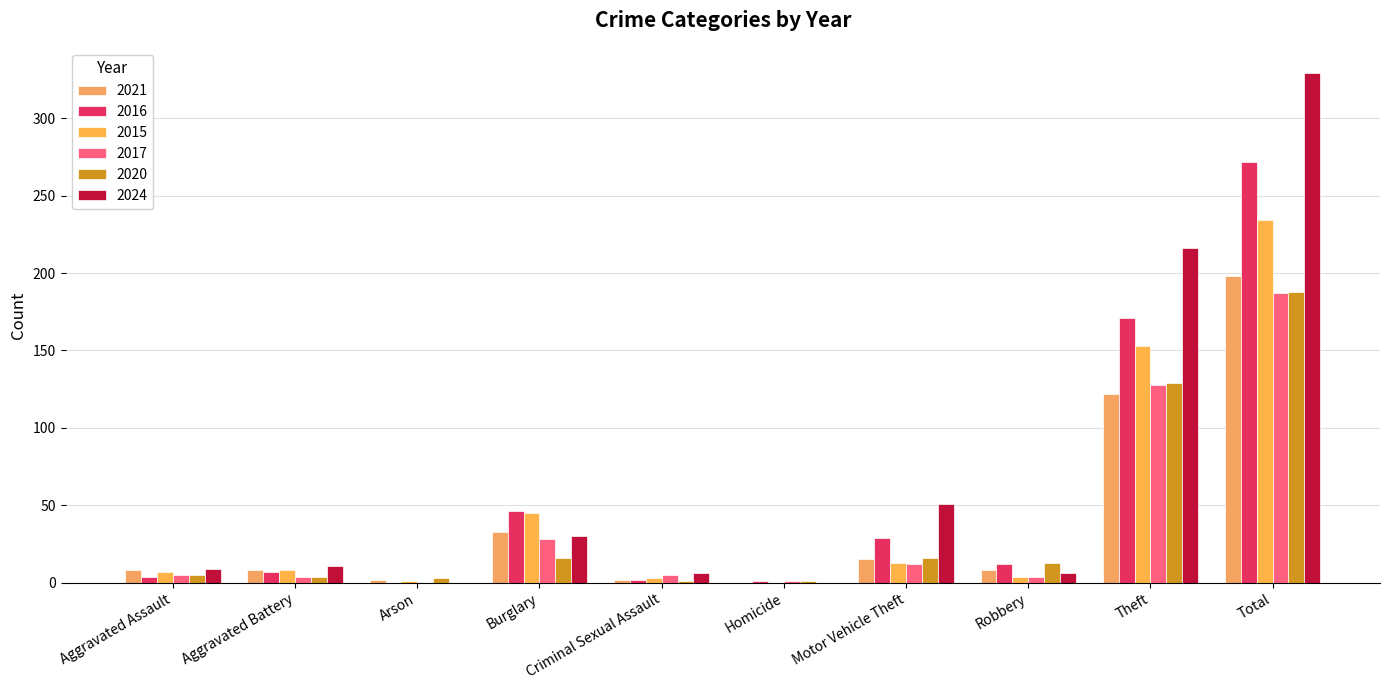

The value of 2017 at Robbery is 2. True or false?

False